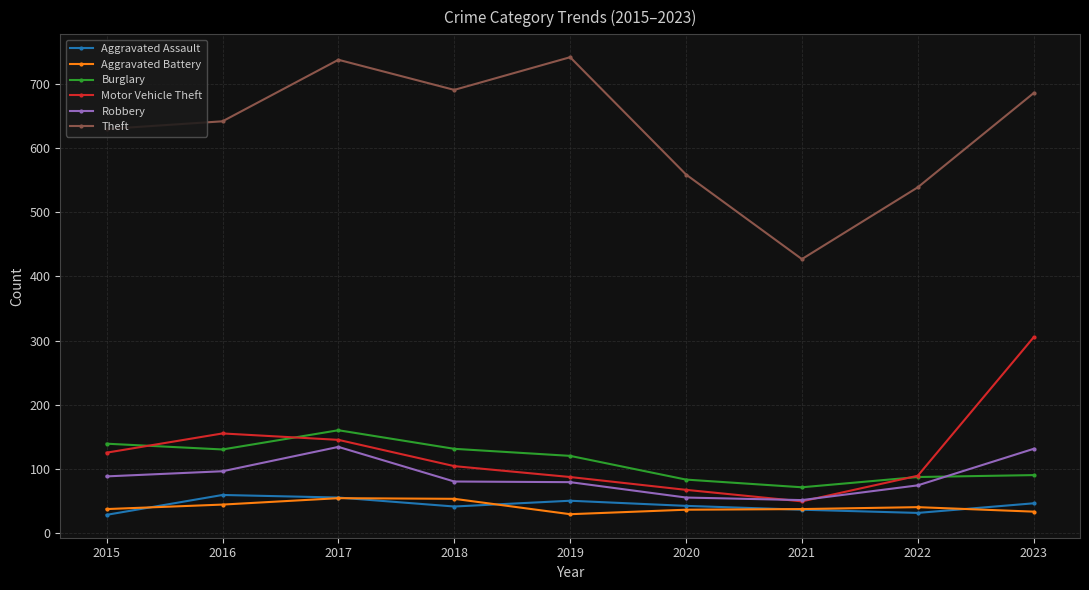

What is the spread (max minus min) of values at 2022?

508